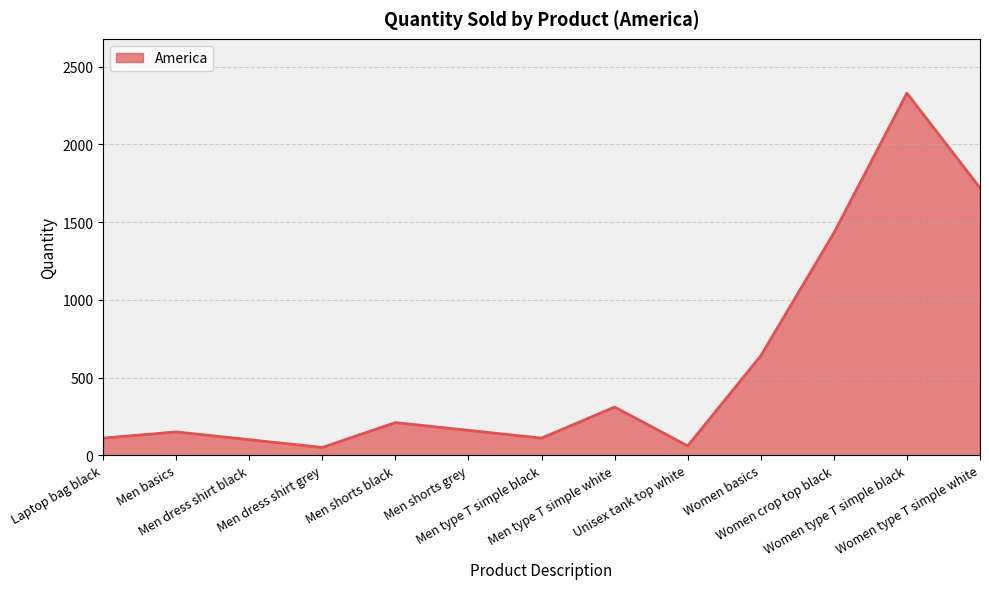

What is the difference between the maximum and minimum values?

2280